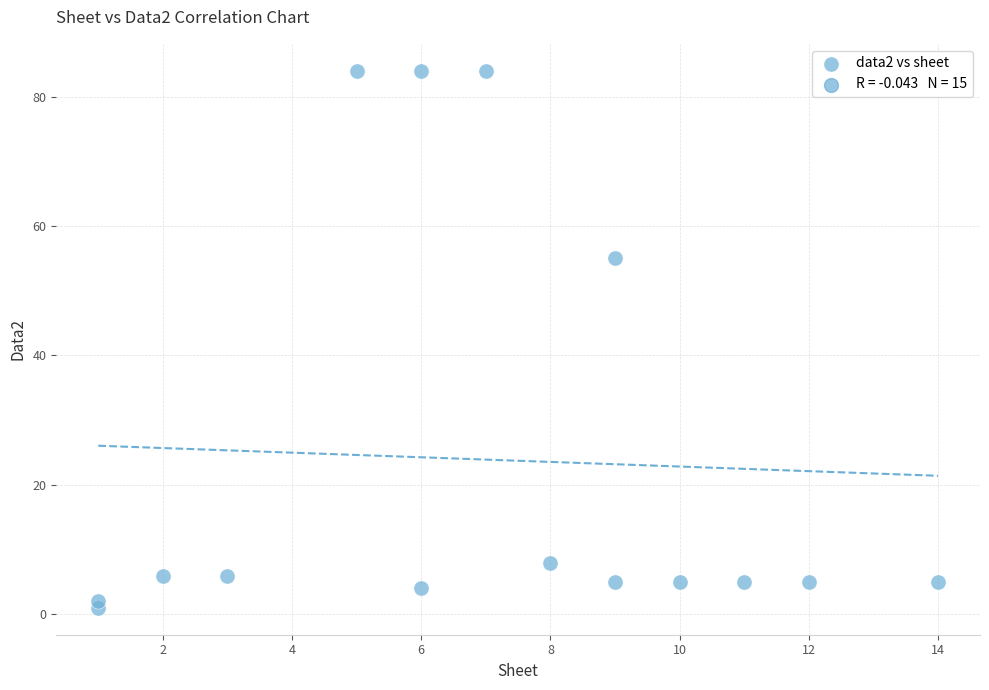

What Y value in the scatter plot is closest to 42?

55